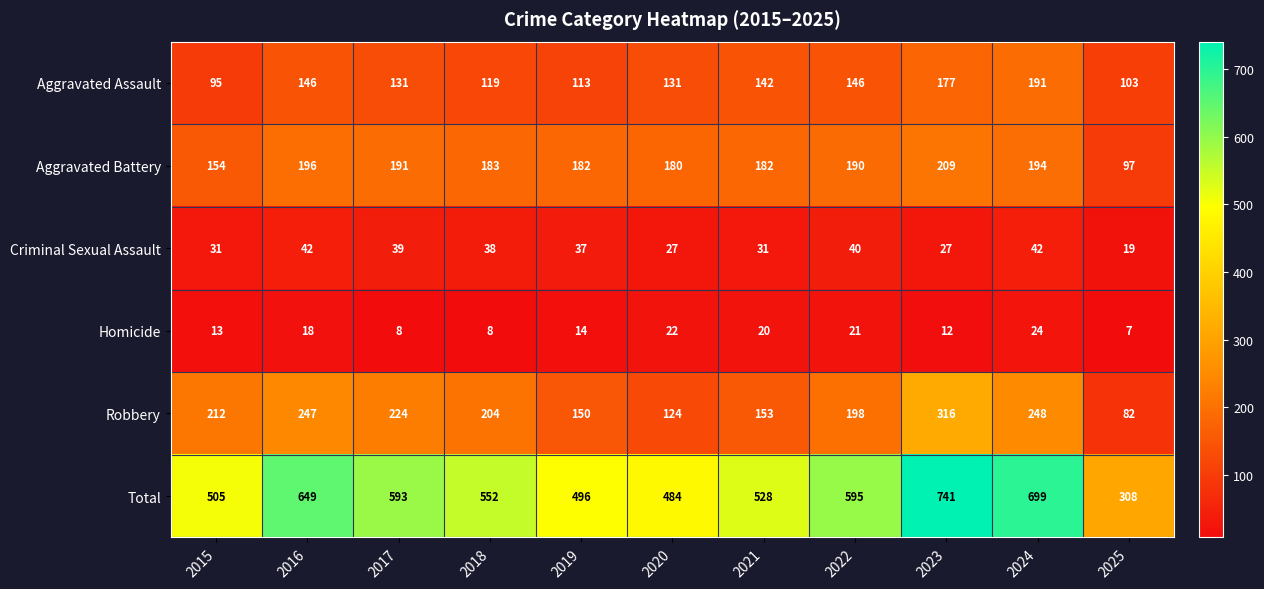

What is the sum of all Aggravated Assault values?

1494